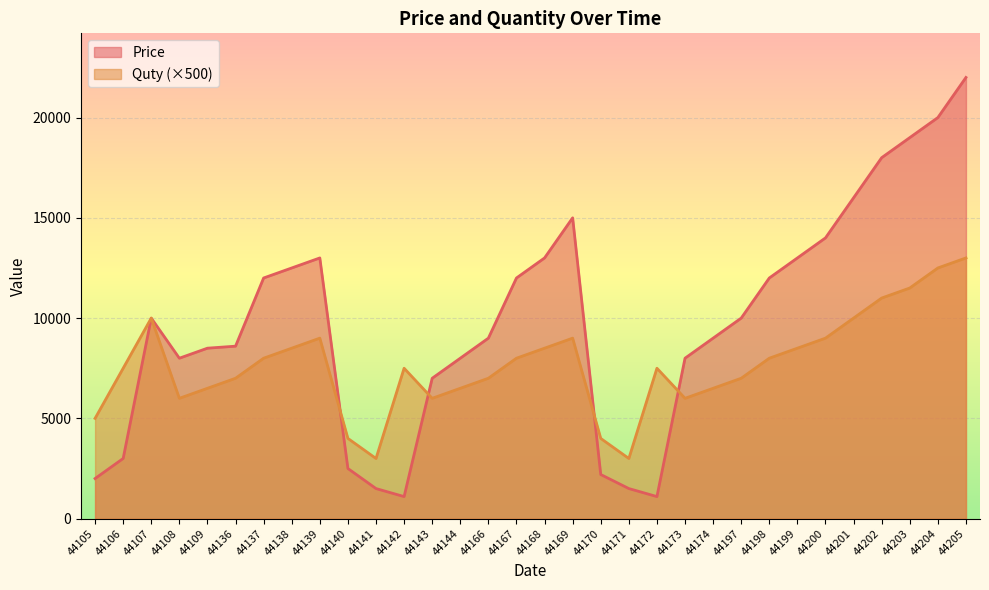

The value of Quty at 44199 is 8500. True or false?

True